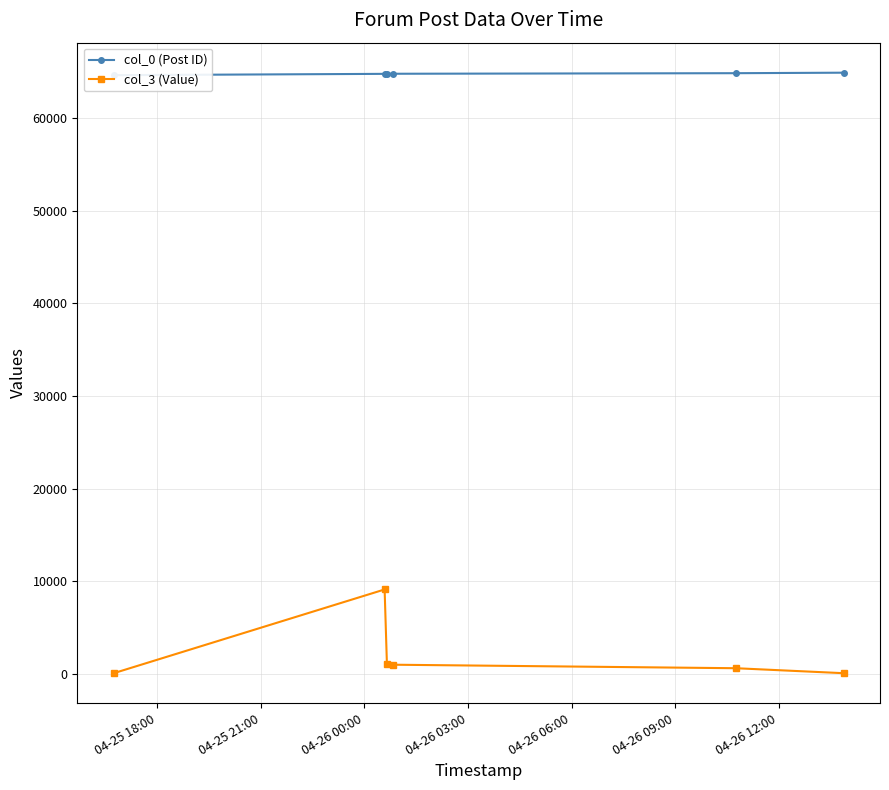

What is the minimum value for col_0 (Post ID)?

64631